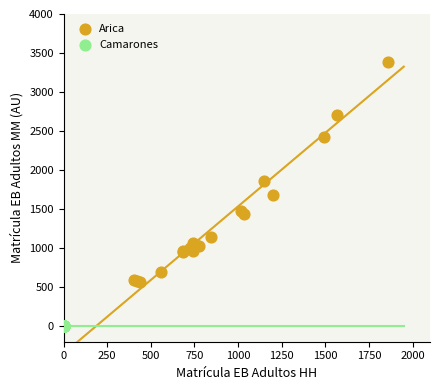

Which series reaches the minimum Y coordinate?

Camarones